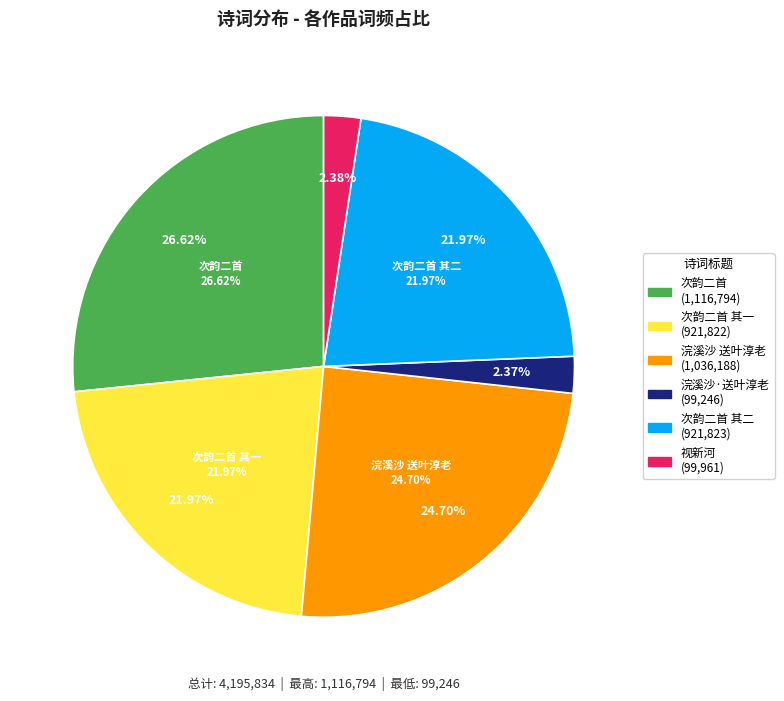

Which slice is the smallest?

浣溪沙·送叶淳老